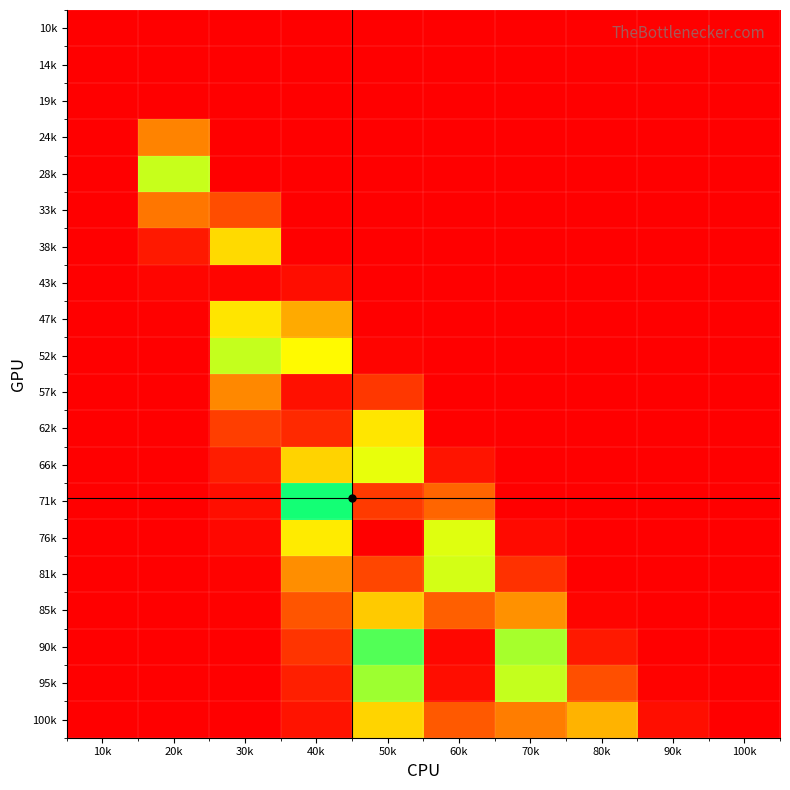

What is the total value across all series at 20k?

1.7